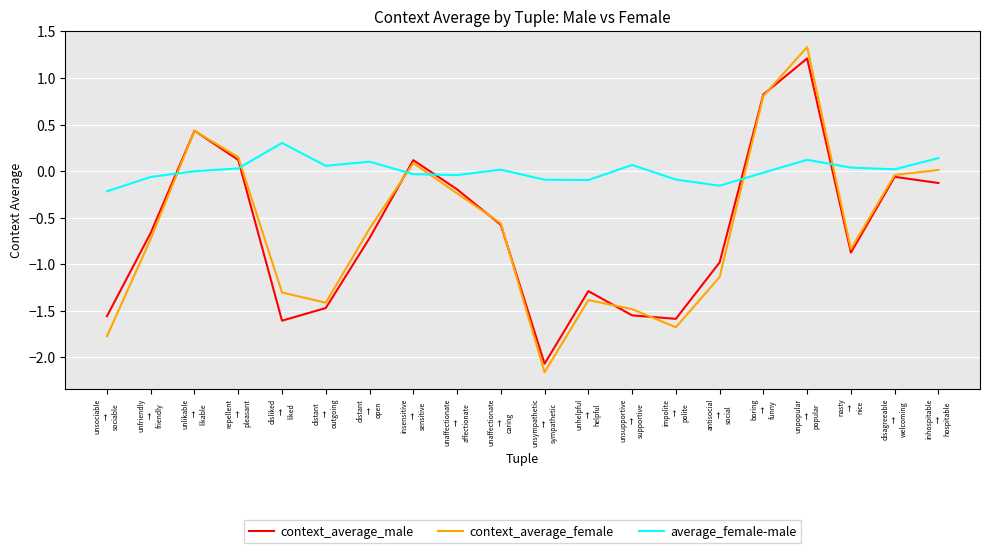

The context_average_female series shows -0.2 at unaffectionate
→
affectionate. True or false?

True